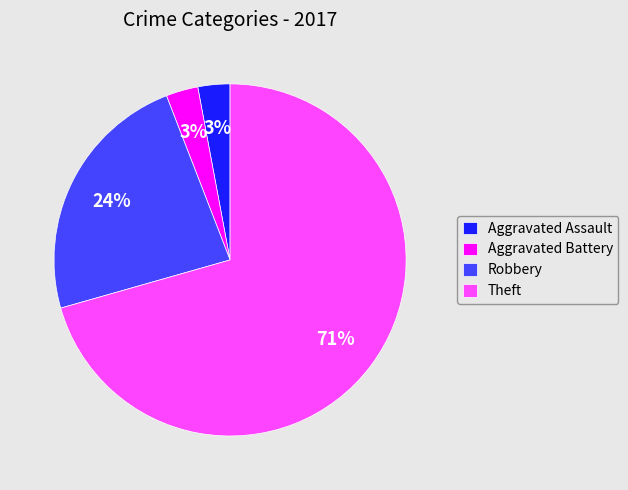

The Aggravated Assault slice represents 3% of the pie. True or false?

True